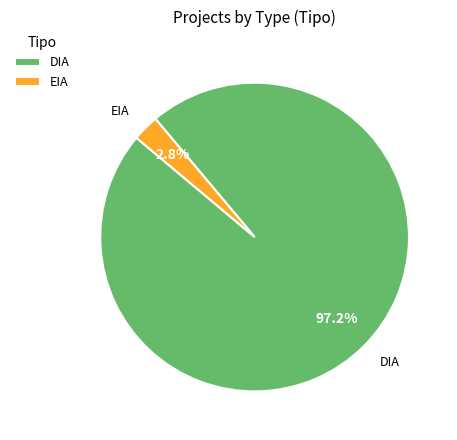

To the nearest percent, what is the combined percentage of DIA and EIA?

100%